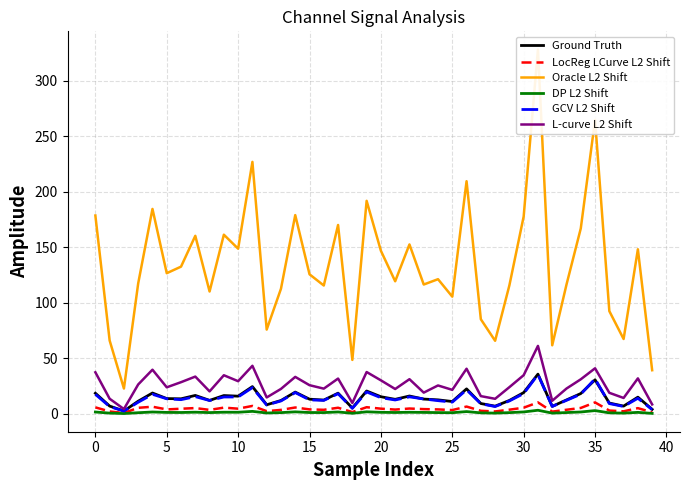

The GCV L2 Shift series shows 17.5 at 0. True or false?

True